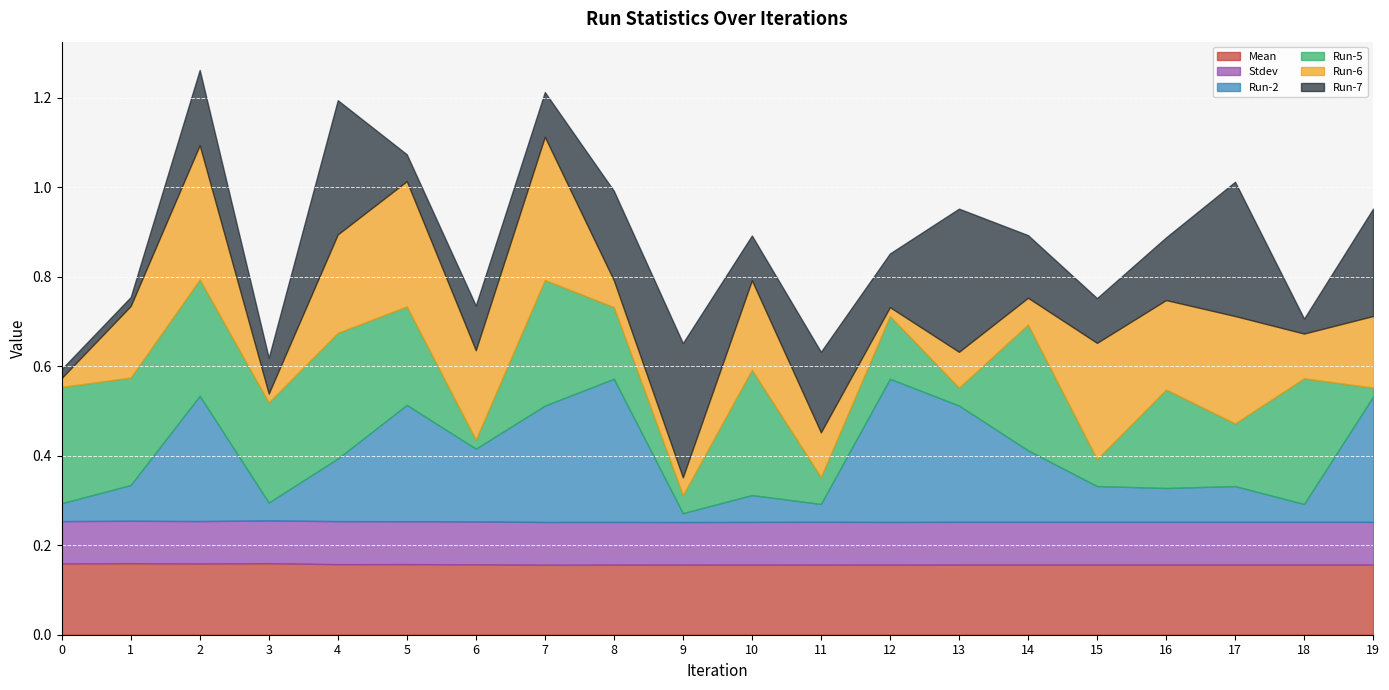

Rank the series by their maximum value, from highest to lowest.

Run-2, Run-6, Run-7, Run-5, Mean, Stdev